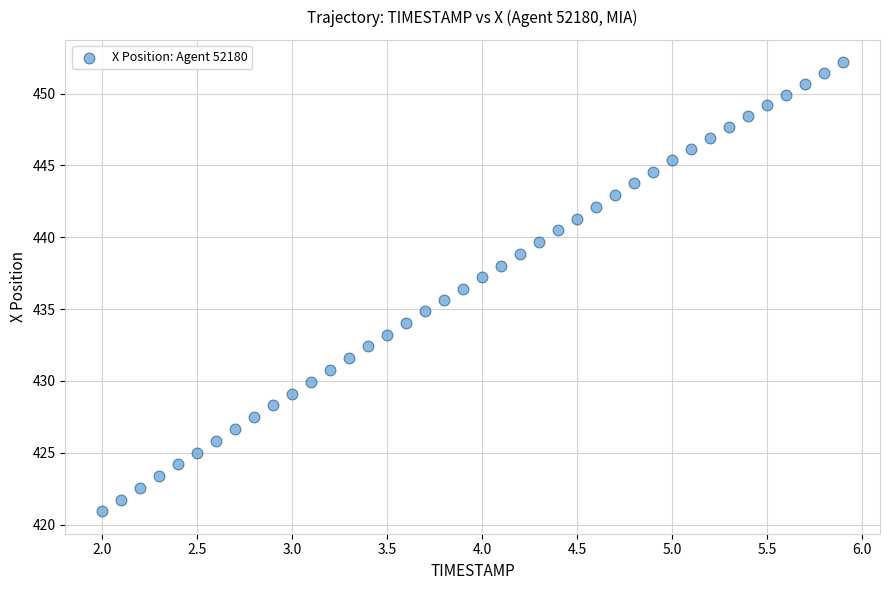

What is the range of Y values (max minus min)?

31.2